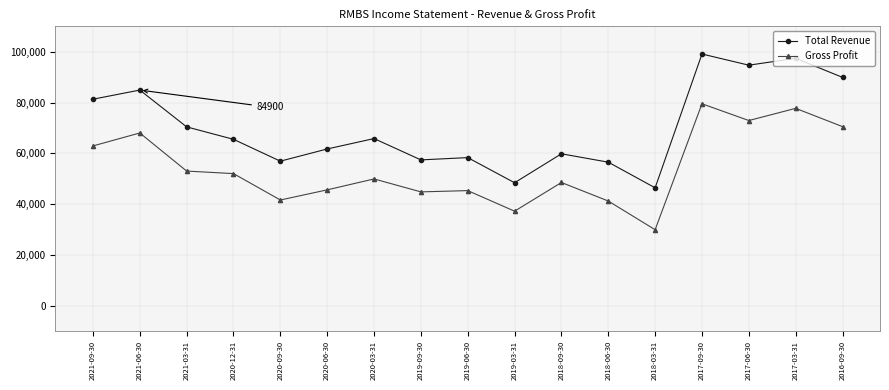

True or false: Total Revenue has a value of 65800 at 2020-03-31.

True